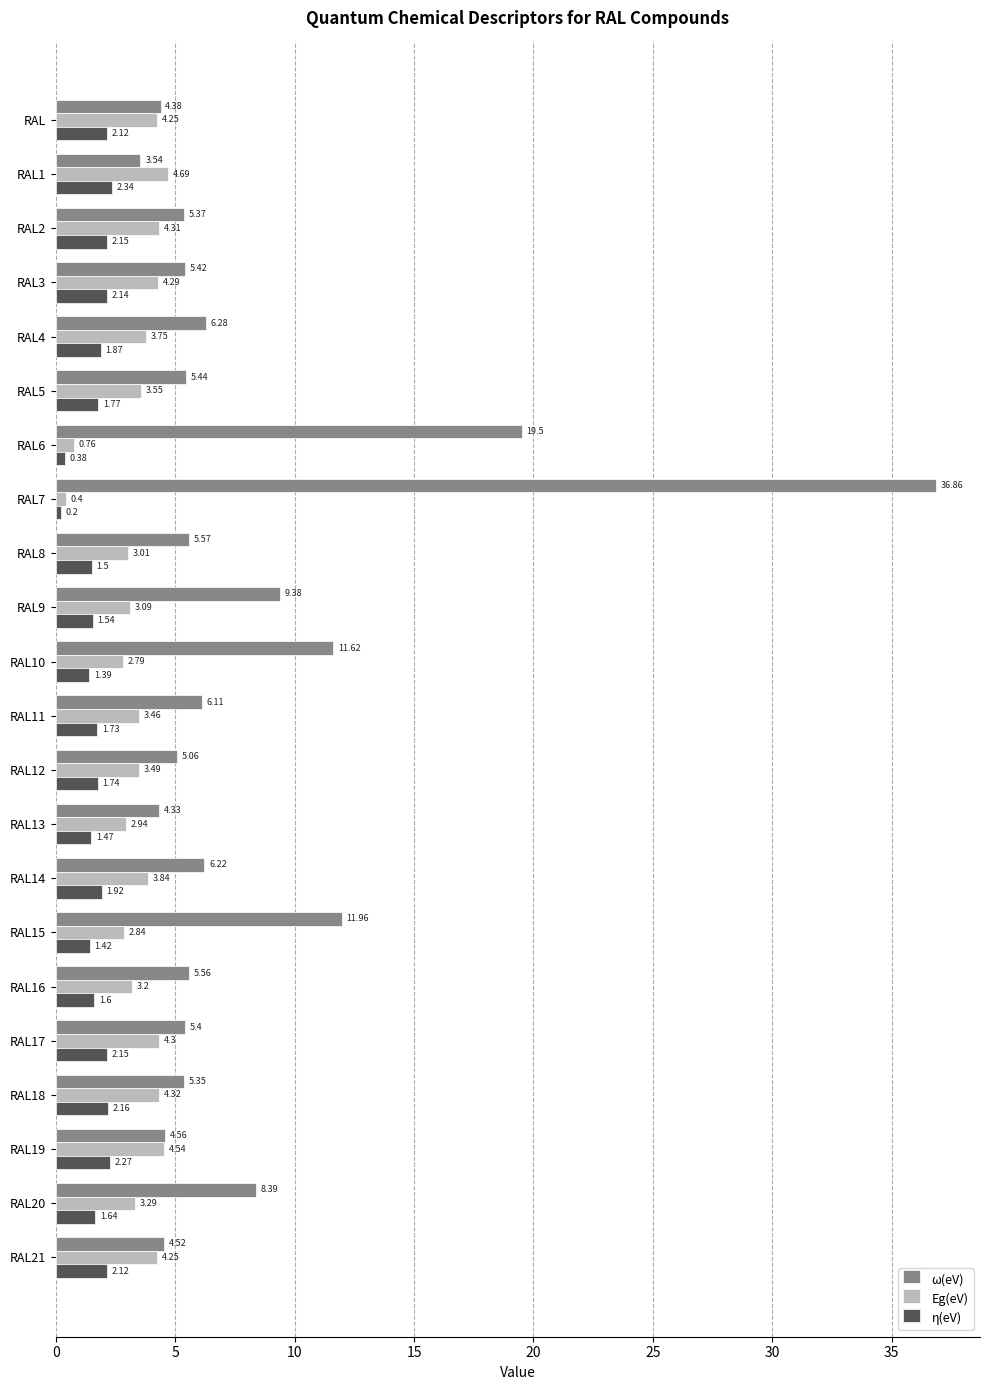

How many data points does each series have?

22